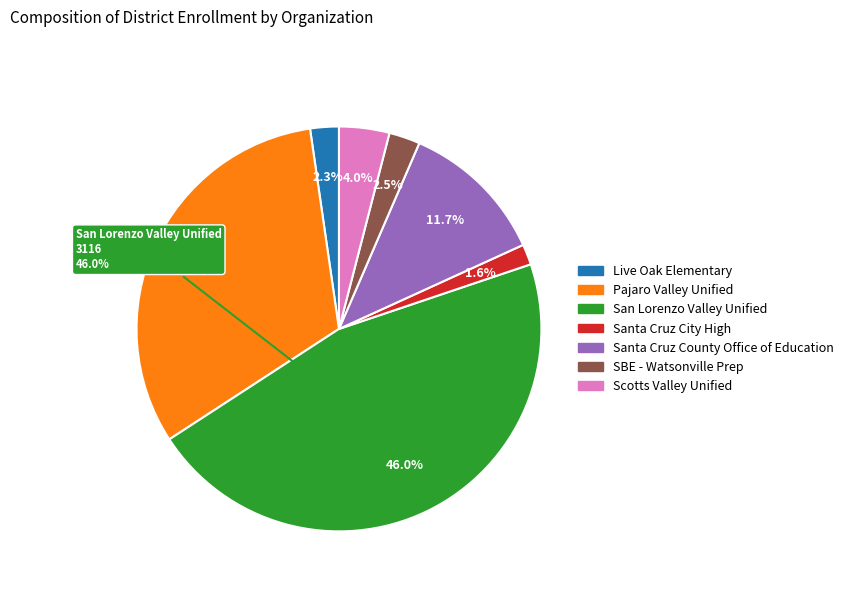

What is the largest slice in the pie chart?

San Lorenzo Valley Unified